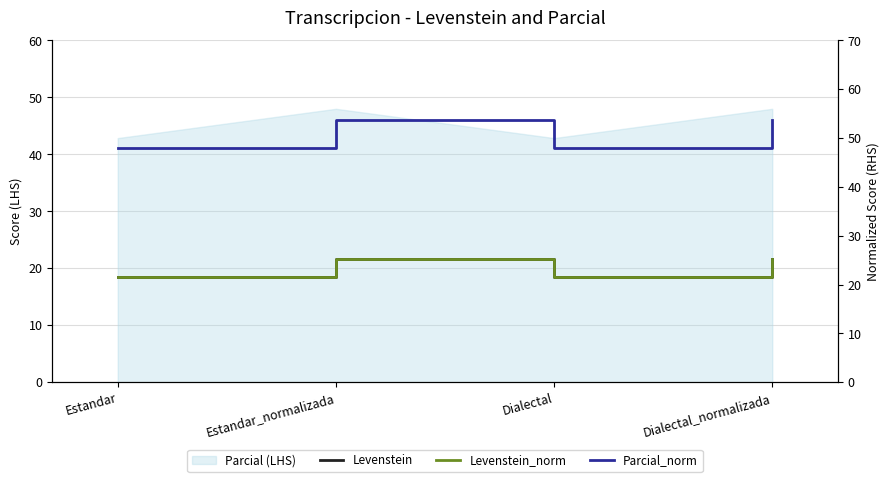

True or false: Parcial_norm and Levenstein_norm intersect in this chart.

False